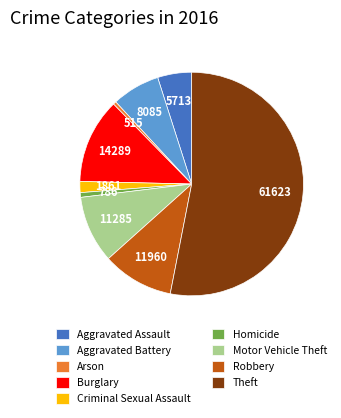

How many segments does this pie chart have?

9